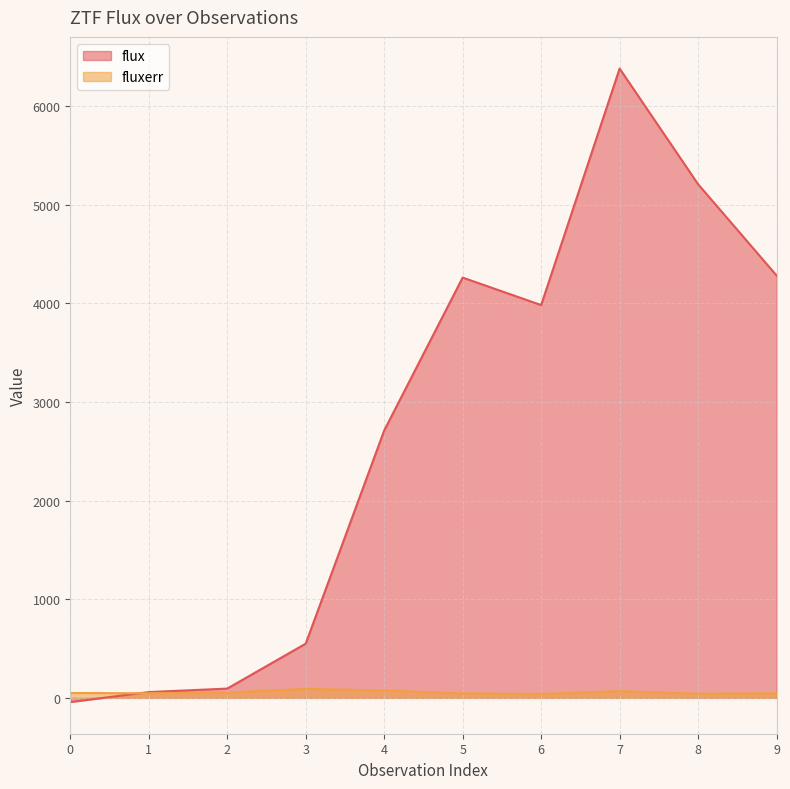

Where is the first local minimum for flux?

6